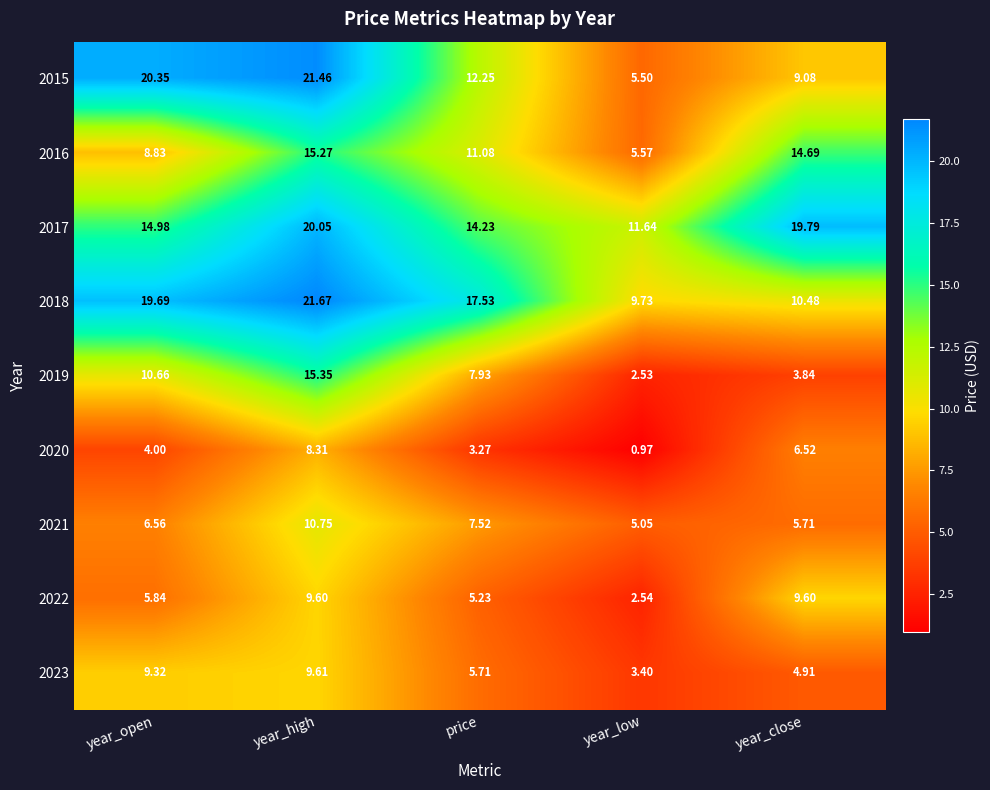

Where is 2022 nearest to the value 6?

year_open